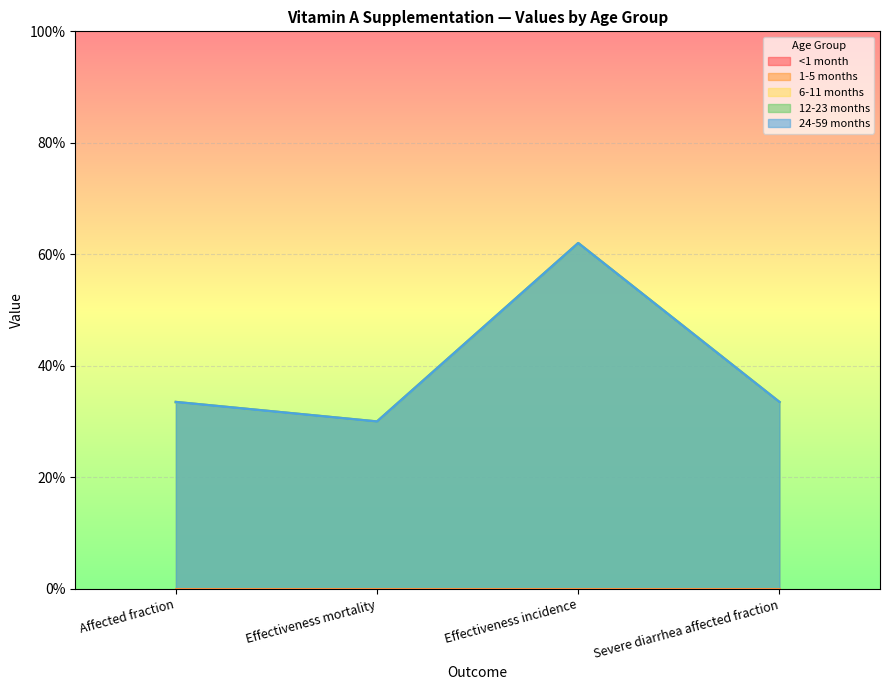

What is the maximum value shown in the chart?

0.6